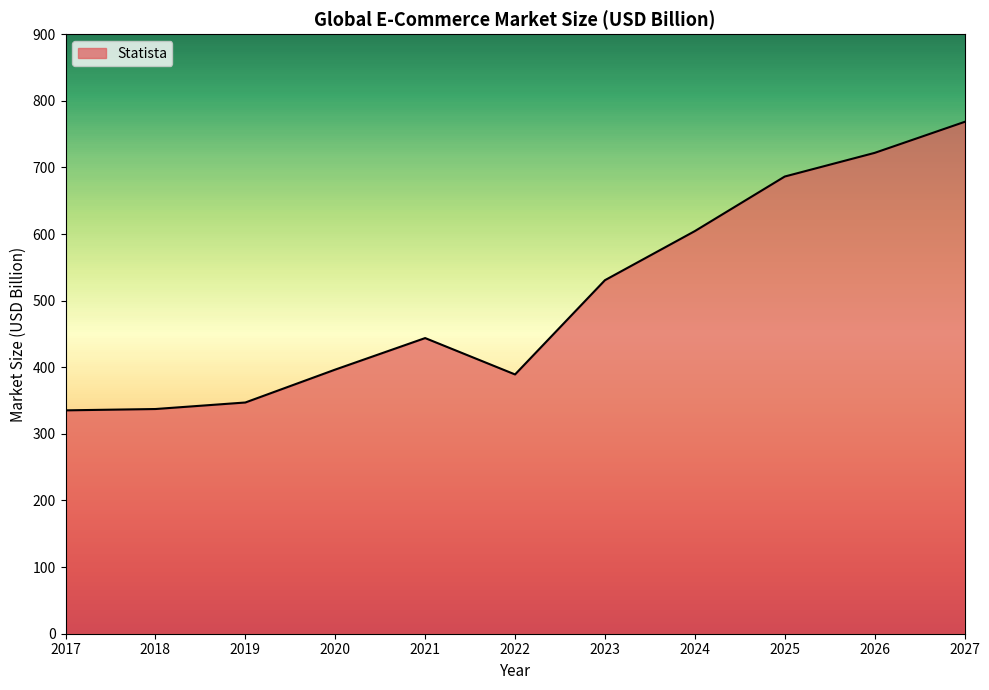

The value at 2019 is 489.5. True or false?

False